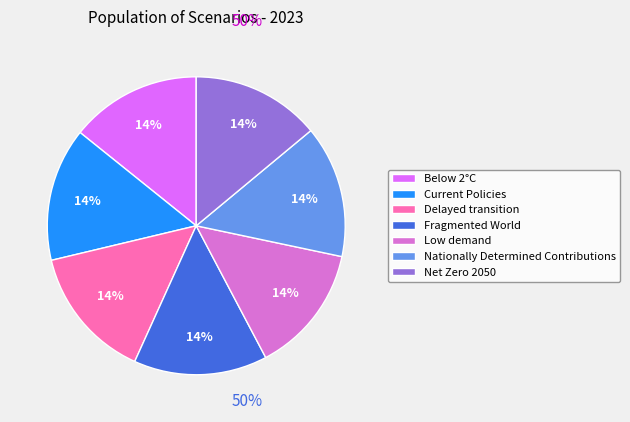

True or false: Net Zero 2050 accounts for 25% of the total.

False